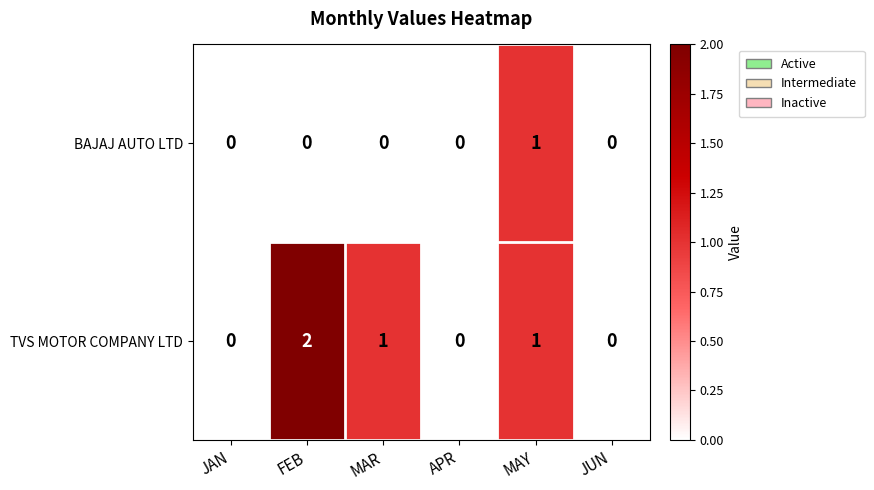

Which series has the largest total across all categories?

TVS MOTOR COMPANY LTD